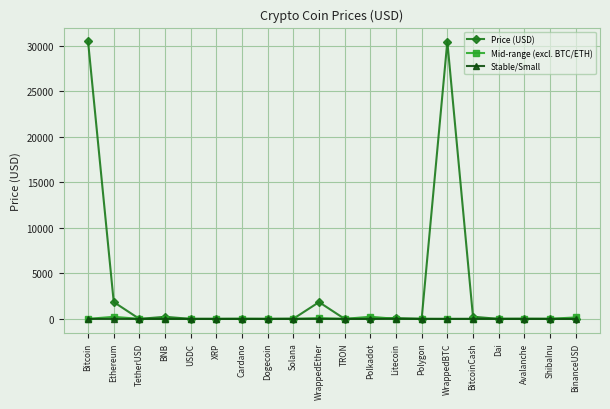

Which series has the largest range (max minus min)?

Price (USD)